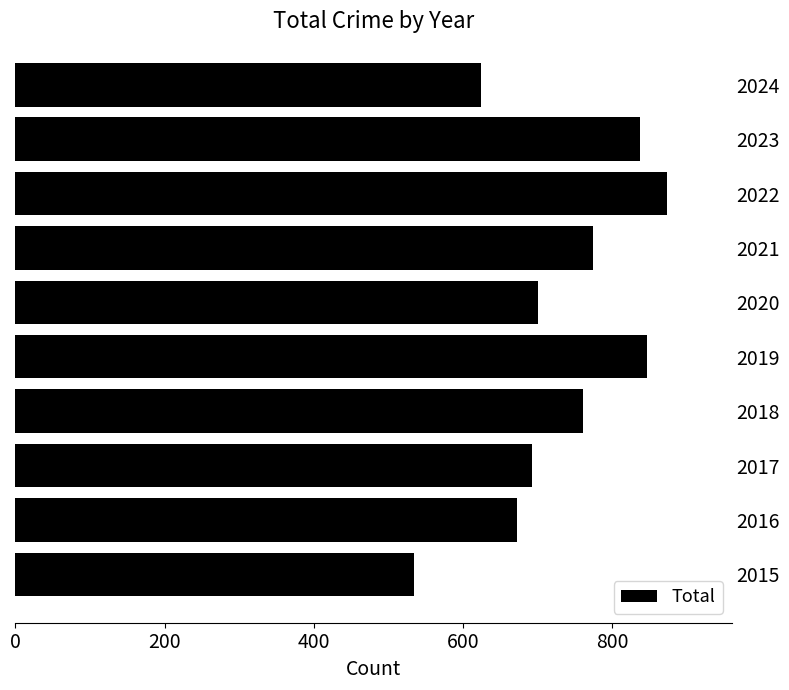

Is it true that the value at 2024 is 624?

True